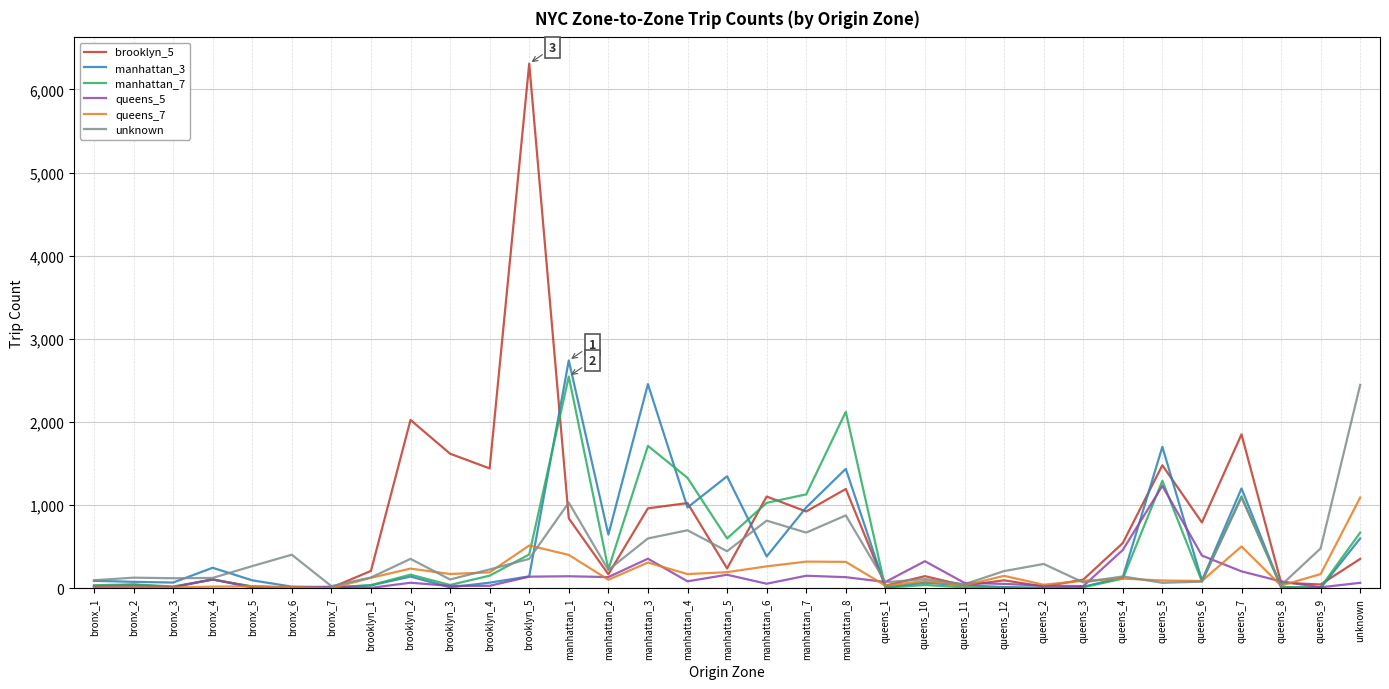

What is the maximum value shown in the chart?

6310